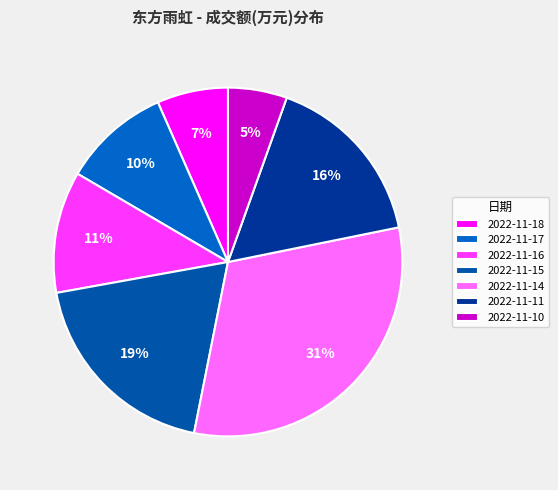

To the nearest percent, what is the combined percentage of 2022-11-11 and 2022-11-17?

26%